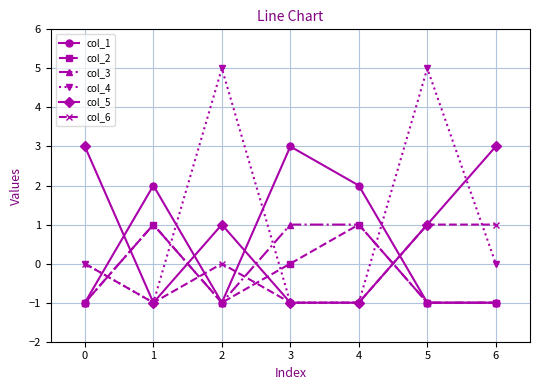

What is the difference between the maximum and minimum values in the col_3 series?

2